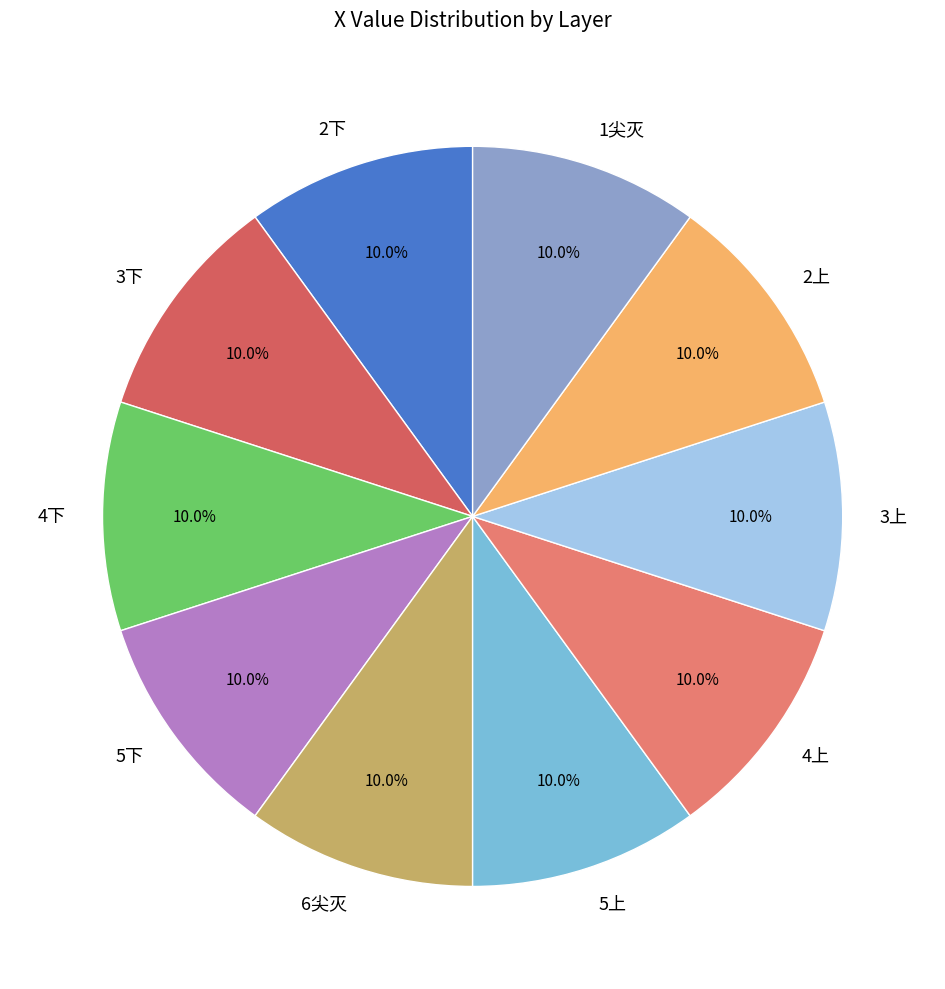

Count the number of slices in the pie.

10